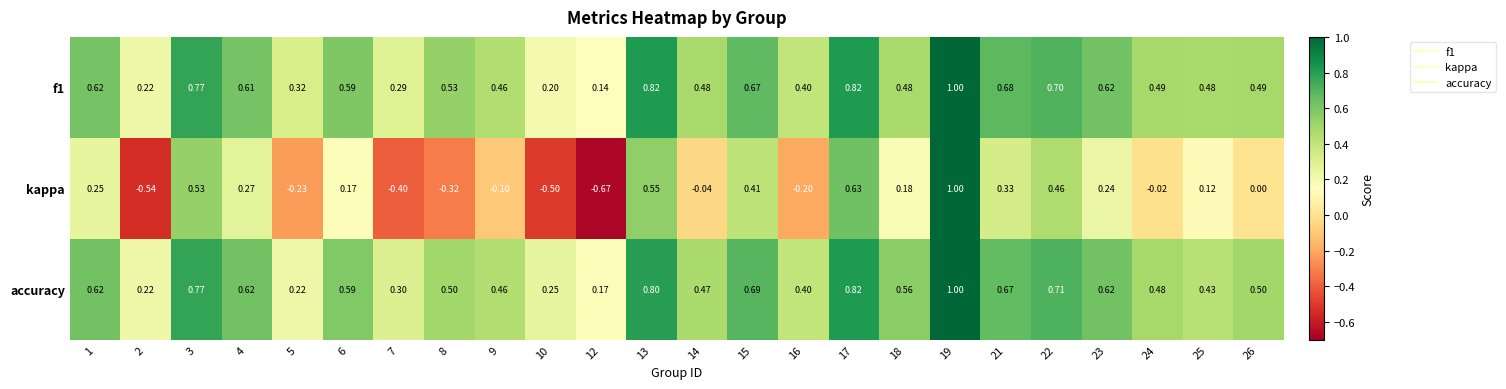

What is the spread (max minus min) of values at 17?

0.2